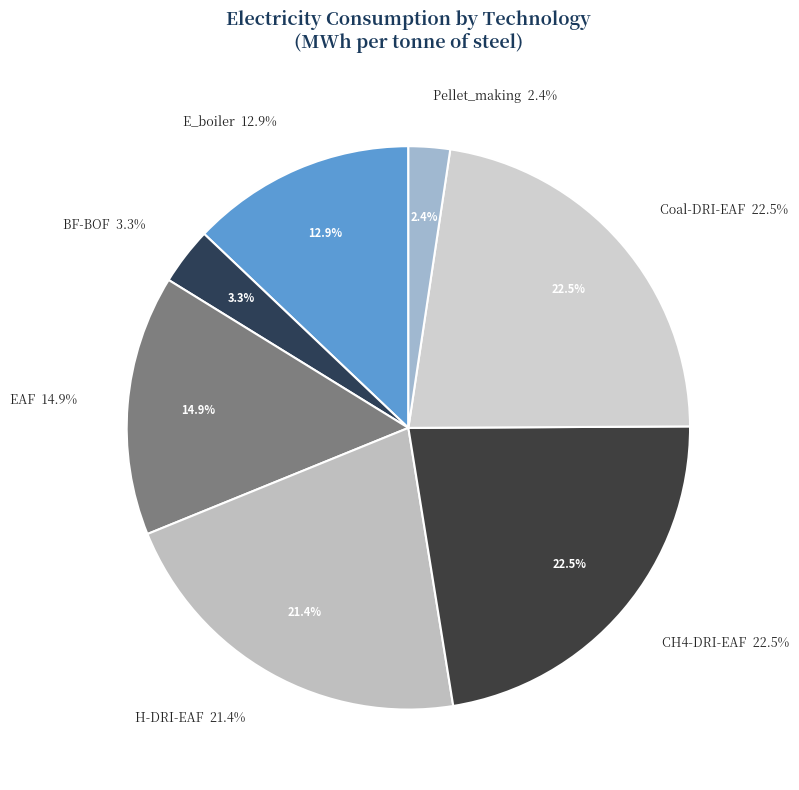

The Coal-DRI-EAF slice represents 33% of the pie. True or false?

False